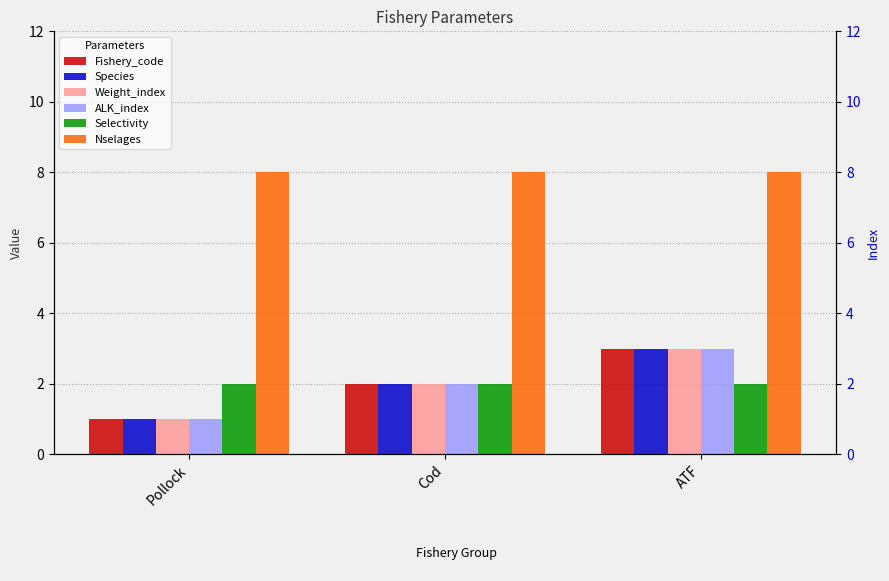

How many bars are there in each group?

6